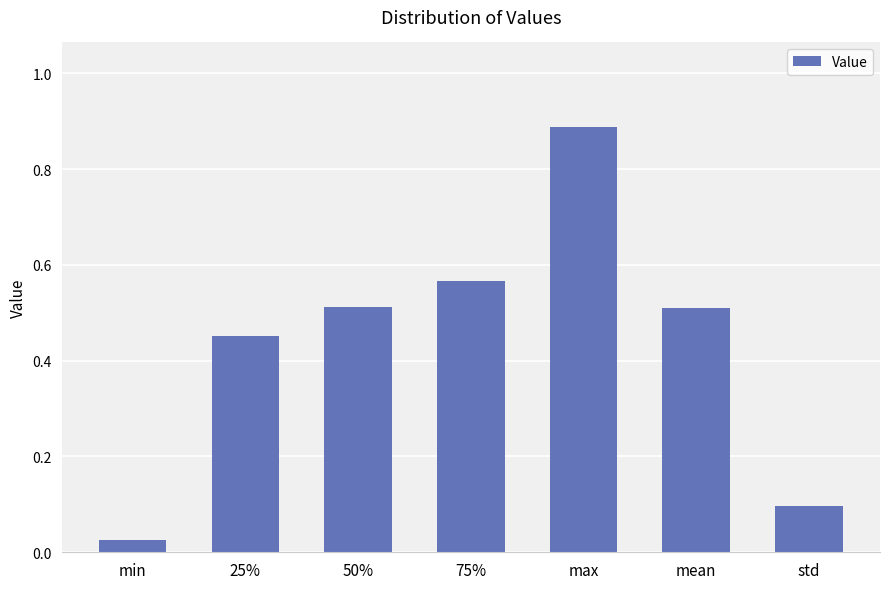

Which label corresponds to the largest value in the chart?

max